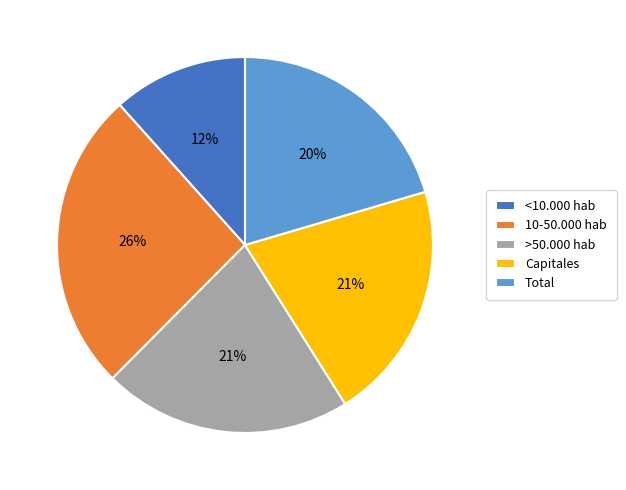

Is it true that 10-50.000 hab is 16% of the pie?

False